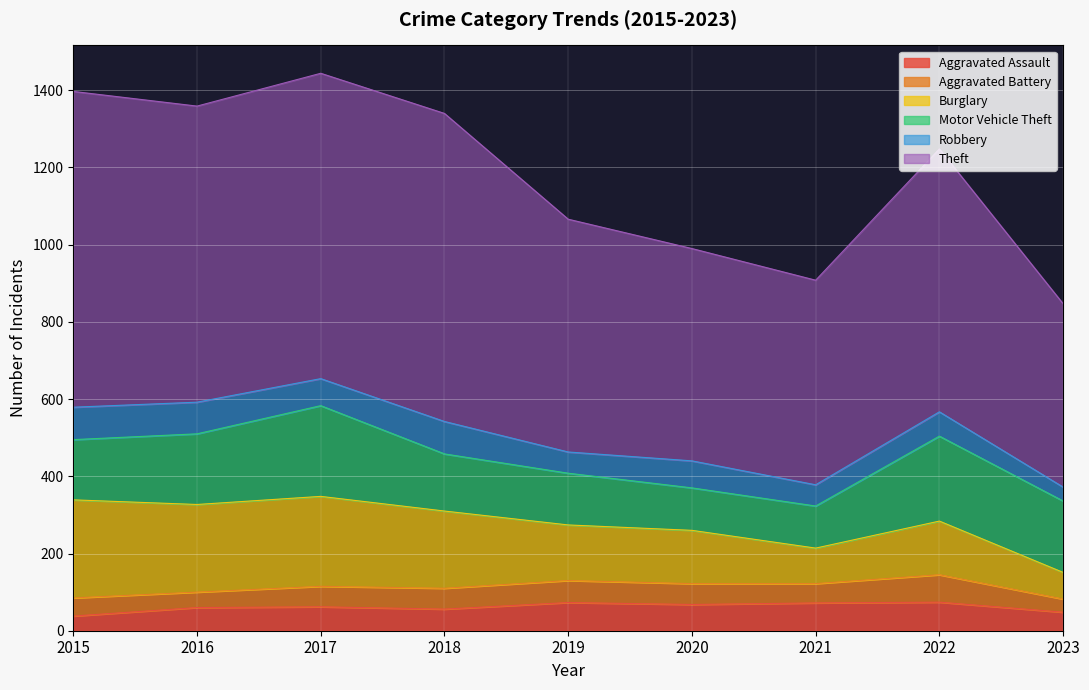

What is the lowest value of the Aggravated Battery series?

34